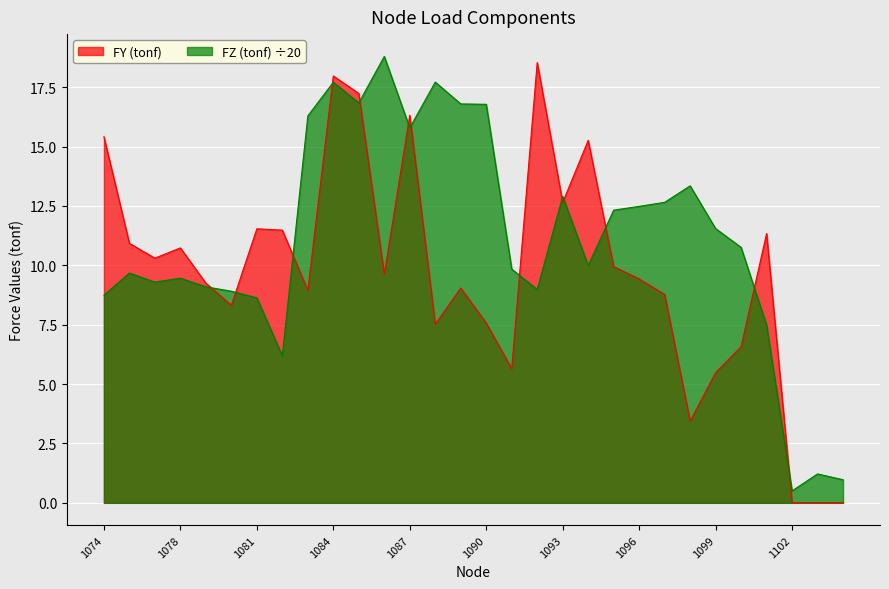

True or false: FZ (tonf) and FY (tonf) cross at least once.

True